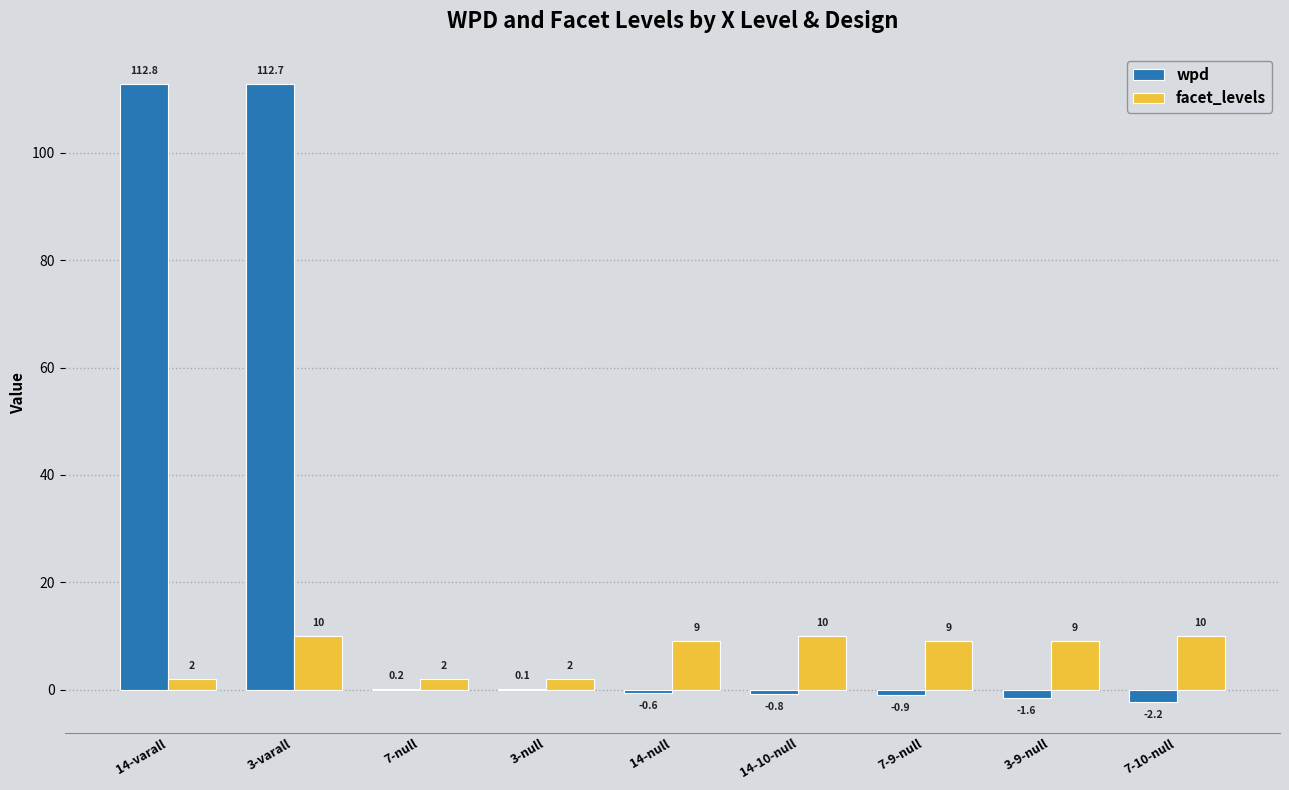

Are the bars grouped side by side (vs. stacked)?

Yes